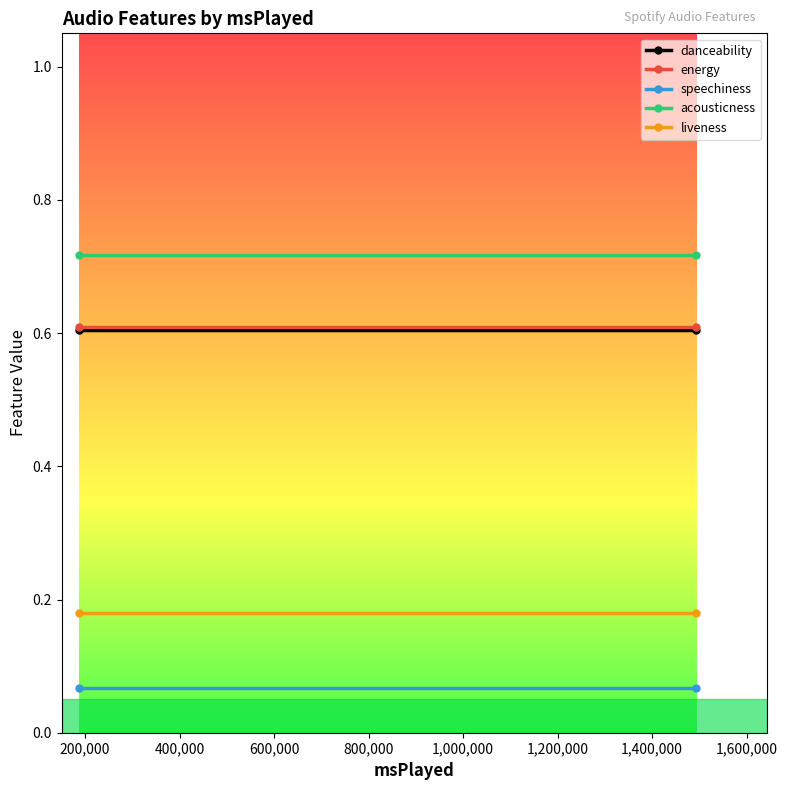

What is the minimum value shown in the chart?

0.1